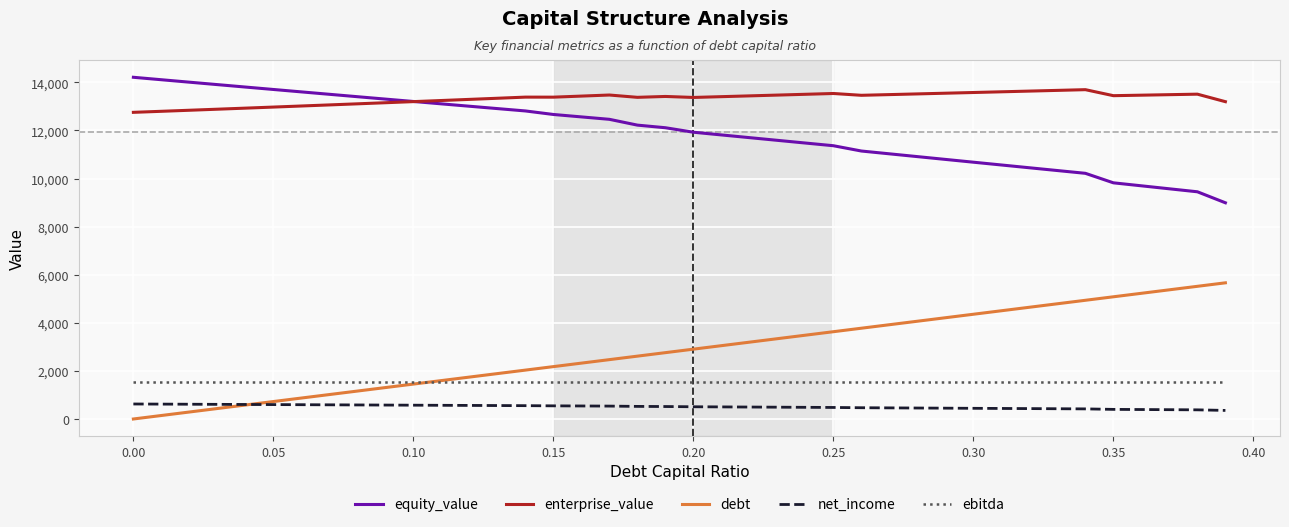

What is the maximum value shown in the chart?

14210.7